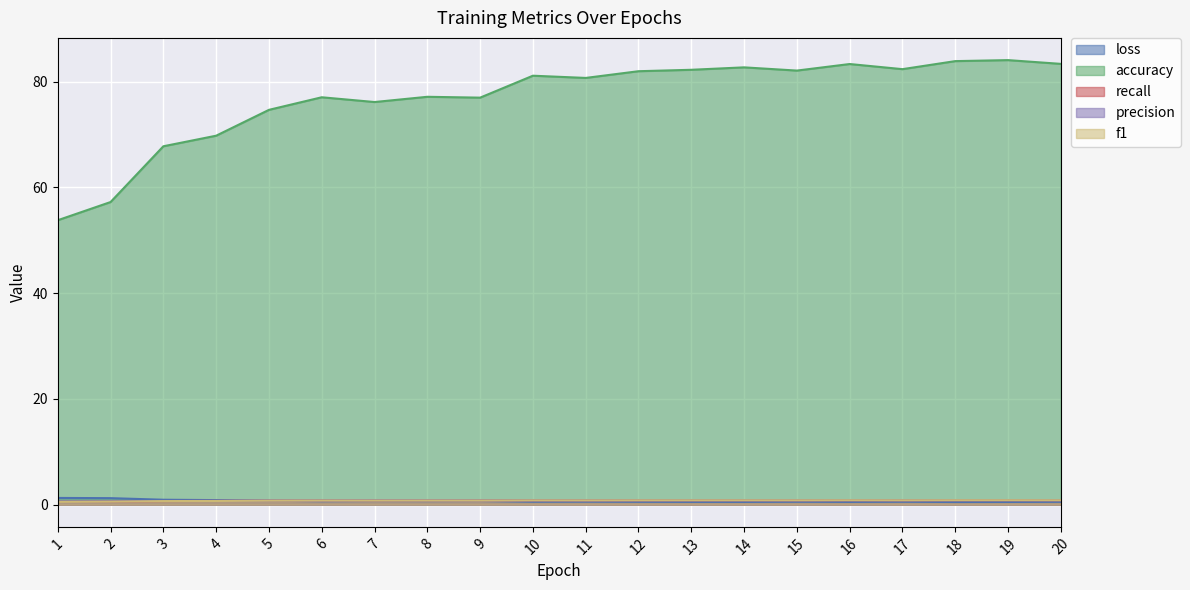

What is the sum of all f1 values?

15.4